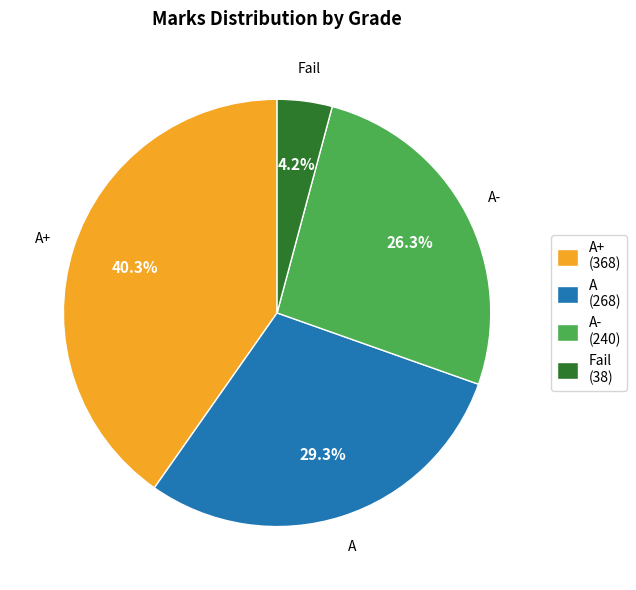

Is there any slice that represents more than half of the pie?

No